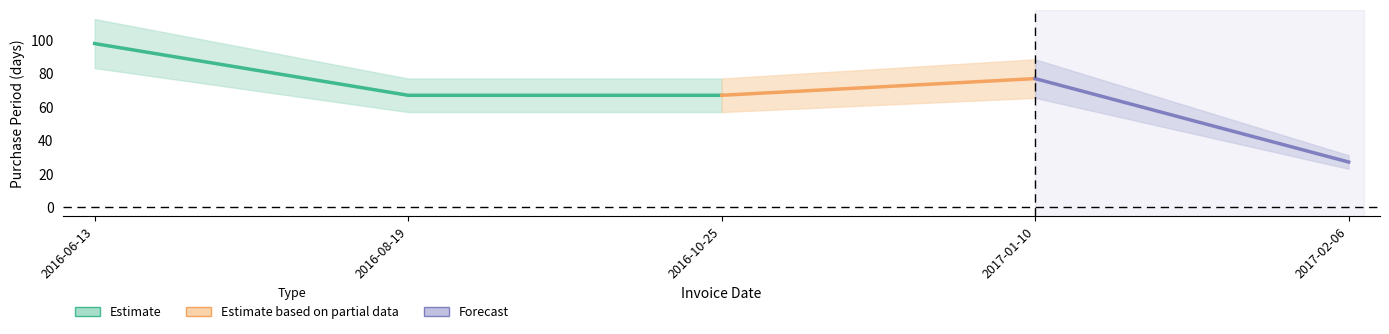

The value at 2017-01-10 is 104. True or false?

False